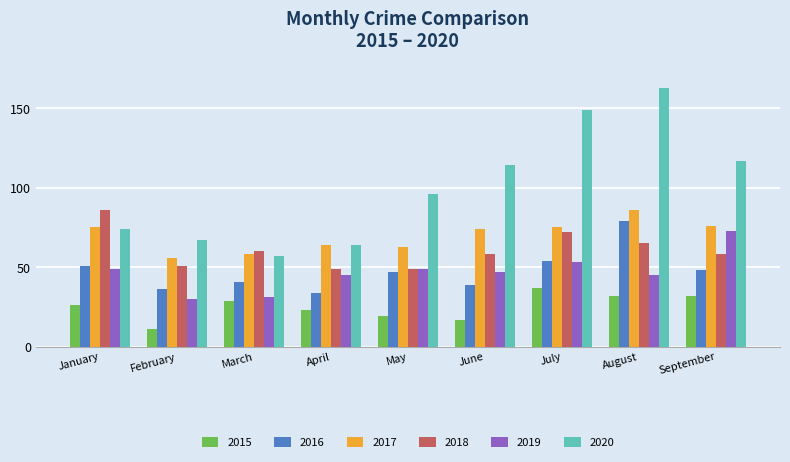

What is the highest value of the 2016 series?

79